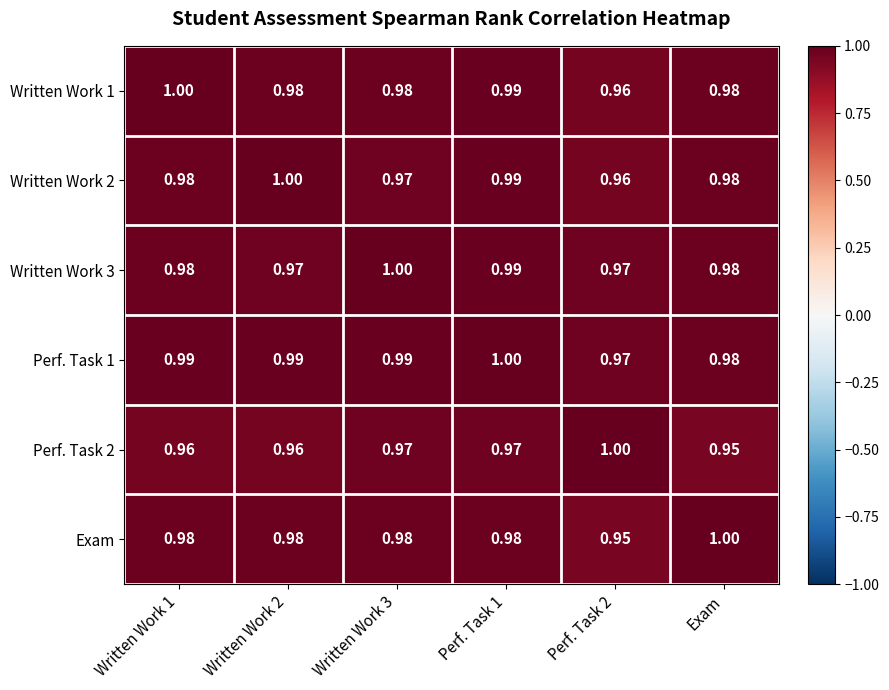

Is the value of Perf. Task 1 at Written Work 2 greater than the value of Perf. Task 2 at Written Work 3?

Yes